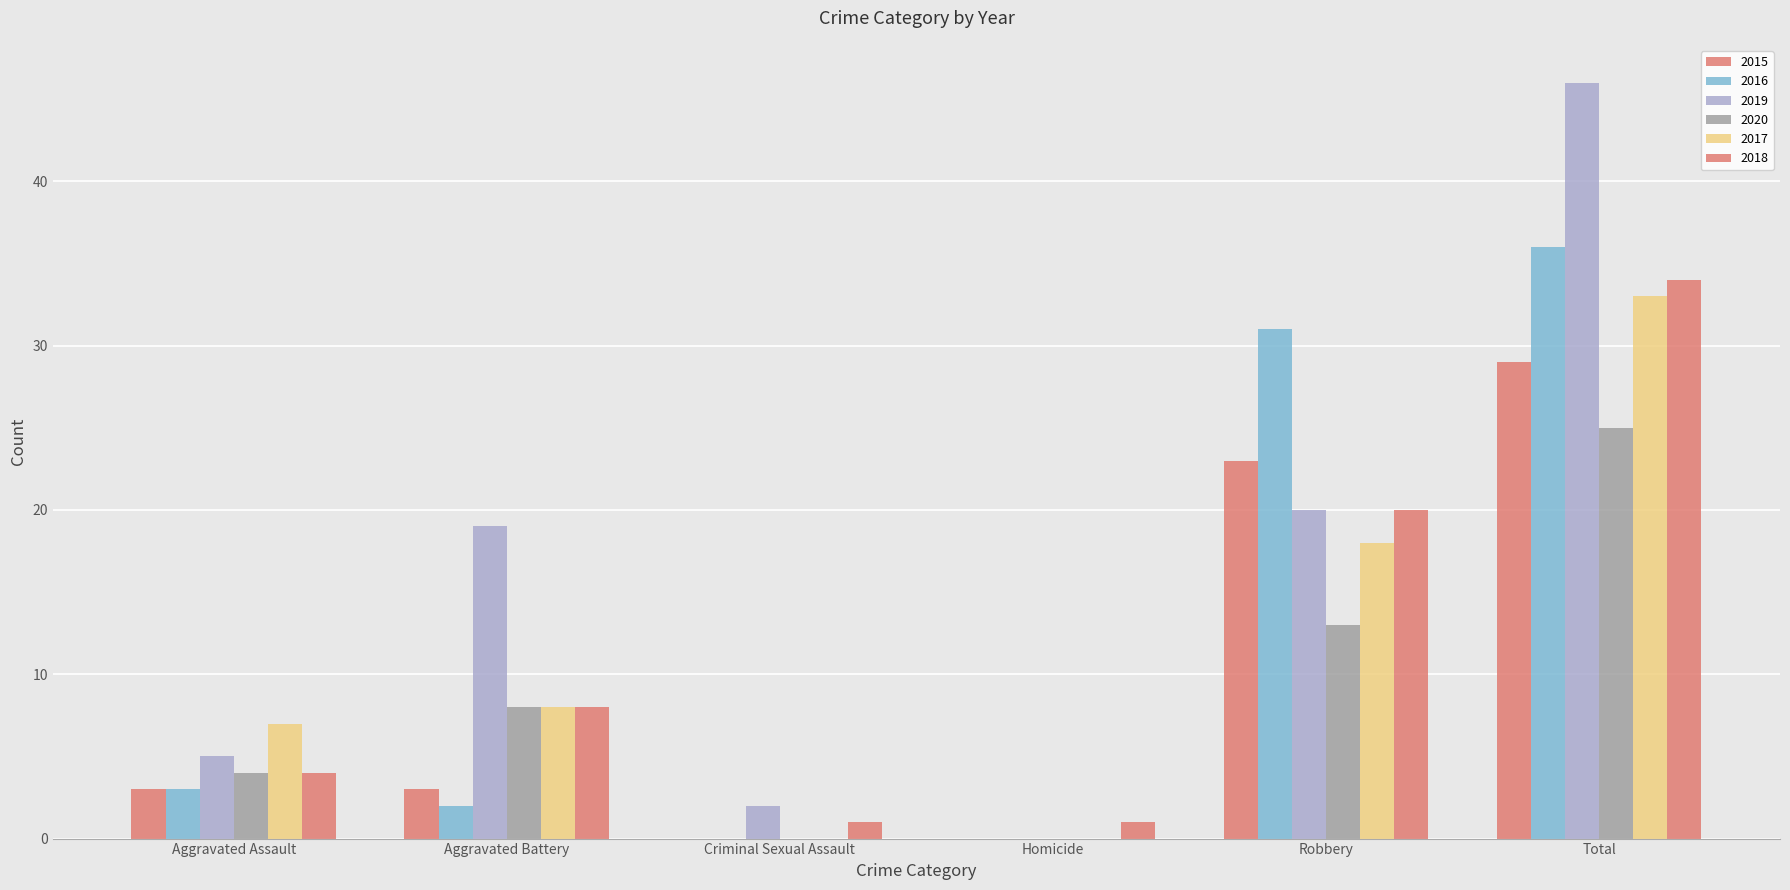

Reading left to right, transcribe all the data shown in this chart.

2015: Aggravated Assault=3	Aggravated Battery=3	Criminal Sexual Assault=0	Homicide=0	Robbery=23	Total=29
2016: Aggravated Assault=3	Aggravated Battery=2	Criminal Sexual Assault=0	Homicide=0	Robbery=31	Total=36
2019: Aggravated Assault=5	Aggravated Battery=19	Criminal Sexual Assault=2	Homicide=0	Robbery=20	Total=46
2020: Aggravated Assault=4	Aggravated Battery=8	Criminal Sexual Assault=0	Homicide=0	Robbery=13	Total=25
2017: Aggravated Assault=7	Aggravated Battery=8	Criminal Sexual Assault=0	Homicide=0	Robbery=18	Total=33
2018: Aggravated Assault=4	Aggravated Battery=8	Criminal Sexual Assault=1	Homicide=1	Robbery=20	Total=34